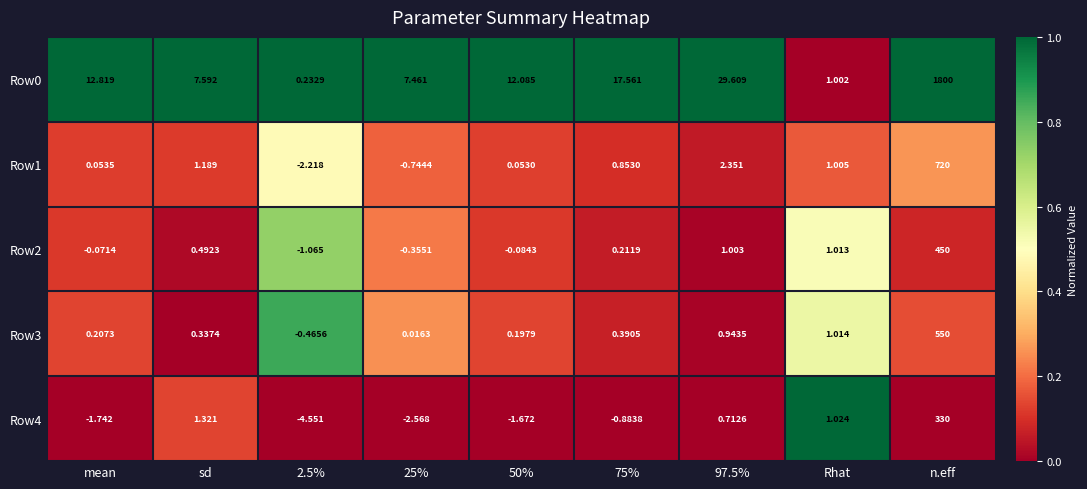

Where does the Row3 series first go above 0?

mean